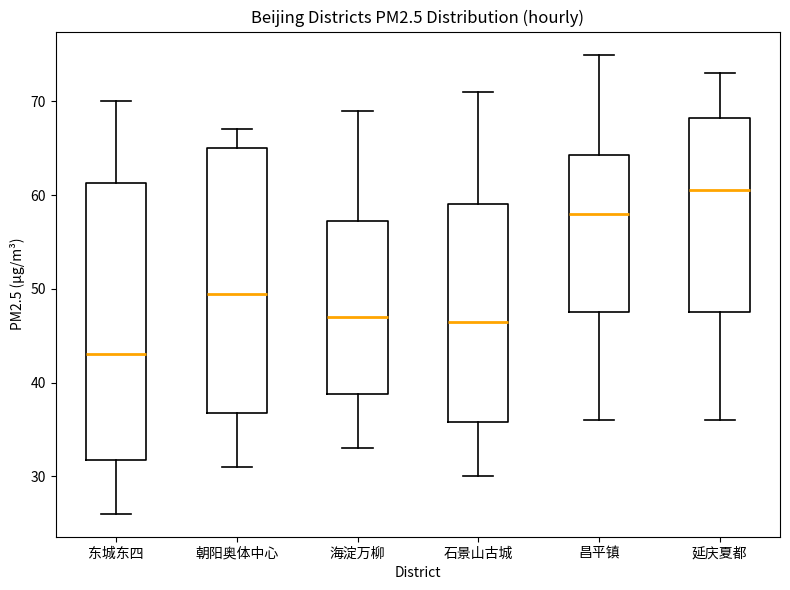

Reading left to right, read every box against the y-axis: the position of its median line, the range the box covers, and the ends of its whiskers. The values are not printed on the chart, so give them approximately, as read against the axis.

东城东四: median 43, box 32 to 61, whiskers 26 to 70
朝阳奥体中心: median 50, box 37 to 65, whiskers 31 to 67
海淀万柳: median 47, box 39 to 57, whiskers 33 to 69
石景山古城: median 47, box 36 to 59, whiskers 30 to 71
昌平镇: median 58, box 48 to 64, whiskers 36 to 75
延庆夏都: median 61, box 48 to 68, whiskers 36 to 73